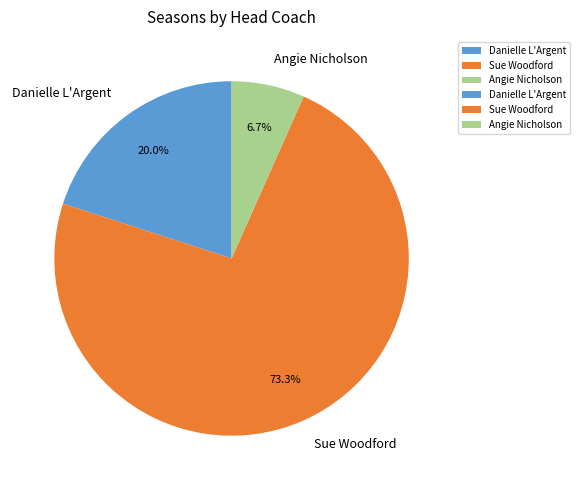

Which slice represents more than half of the pie?

Sue Woodford